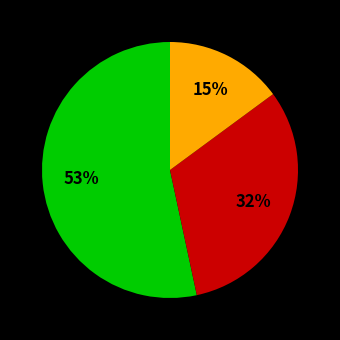

Is there a majority slice in this chart?

Yes